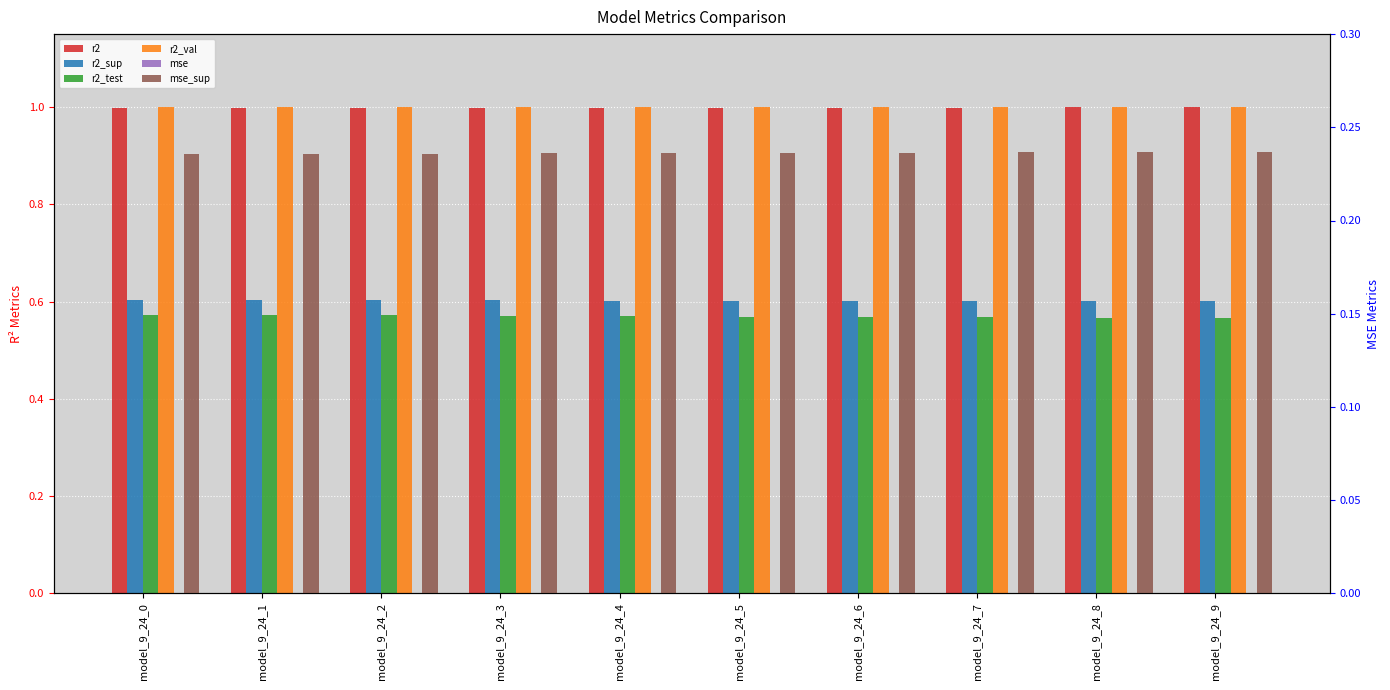

The value of mse_sup at model_9_24_6 is 0.2. True or false?

True